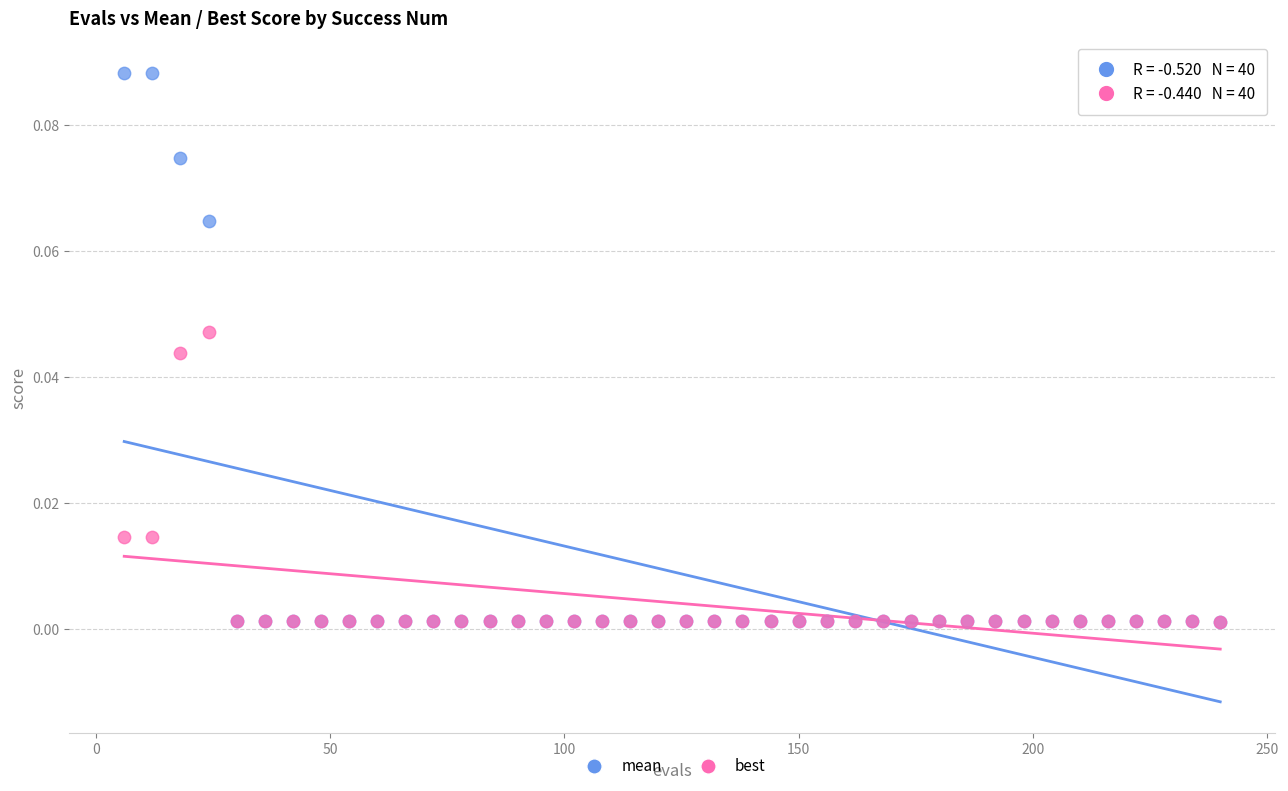

What are all the series names shown in the legend?

mean, best